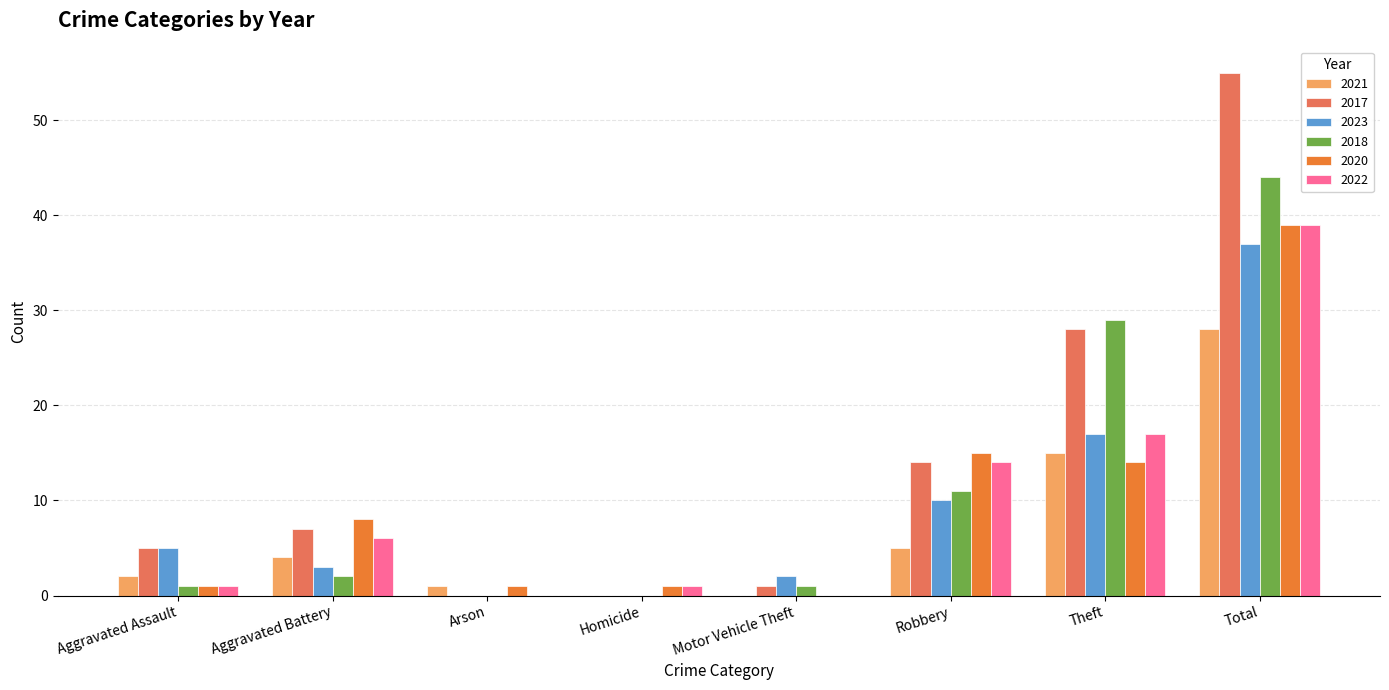

Reading left to right, transcribe all the data shown in this chart.

2021: 2	4	1	0	0	5	15	28
2017: 5	7	0	0	1	14	28	55
2023: 5	3	0	0	2	10	17	37
2018: 1	2	0	0	1	11	29	44
2020: 1	8	1	1	0	15	14	39
2022: 1	6	0	1	0	14	17	39